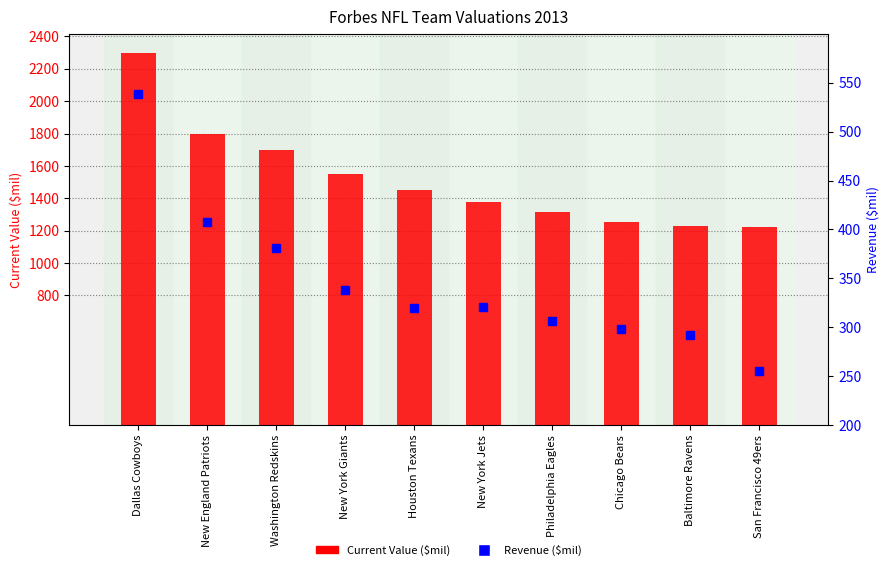

Which label corresponds to the largest value in the chart?

Dallas Cowboys